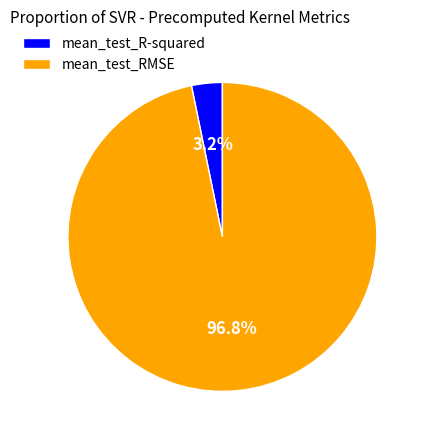

What portion of the pie excludes mean_test_RMSE?

3.2%